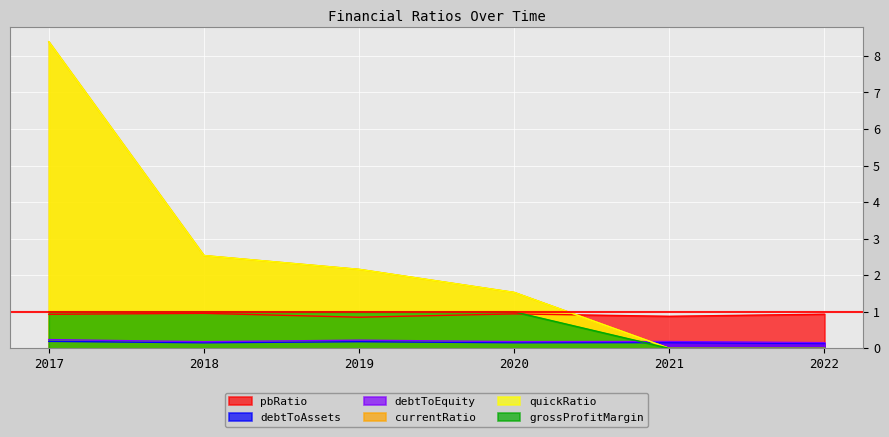

At which label does grossProfitMargin reach its minimum?

2021